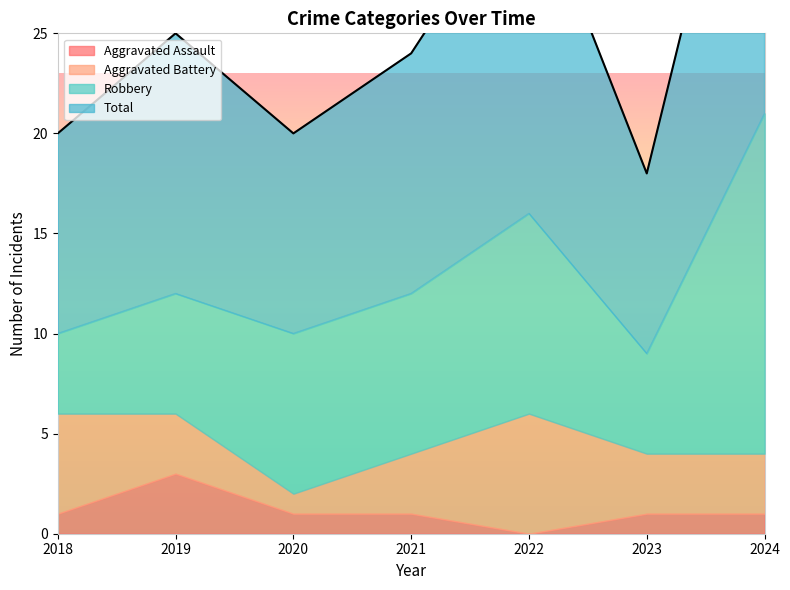

What are all the series names shown in the legend?

Aggravated Assault, Aggravated Battery, Robbery, Total